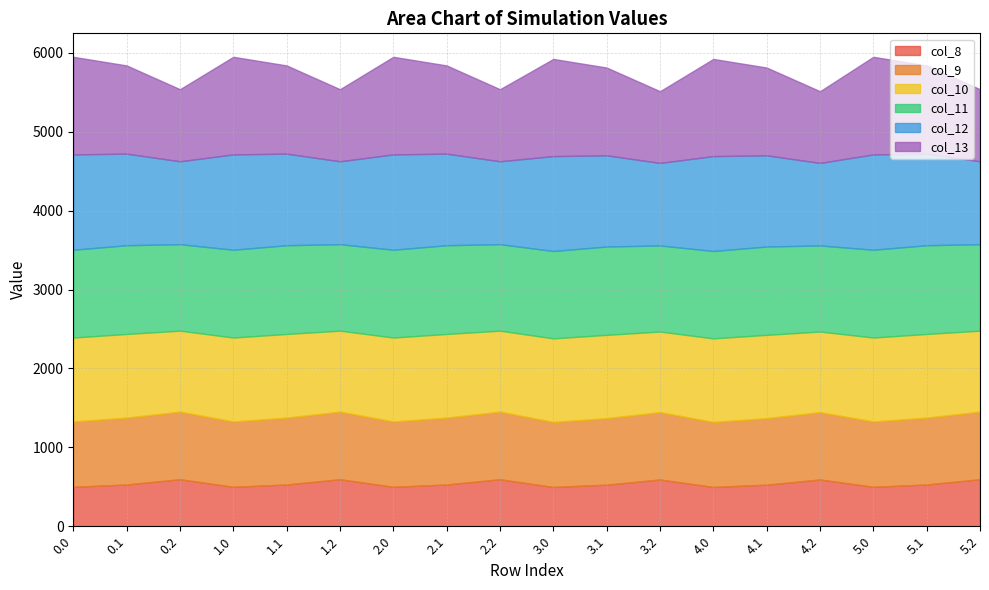

What are all the series names shown in the legend?

col_8, col_9, col_10, col_11, col_12, col_13